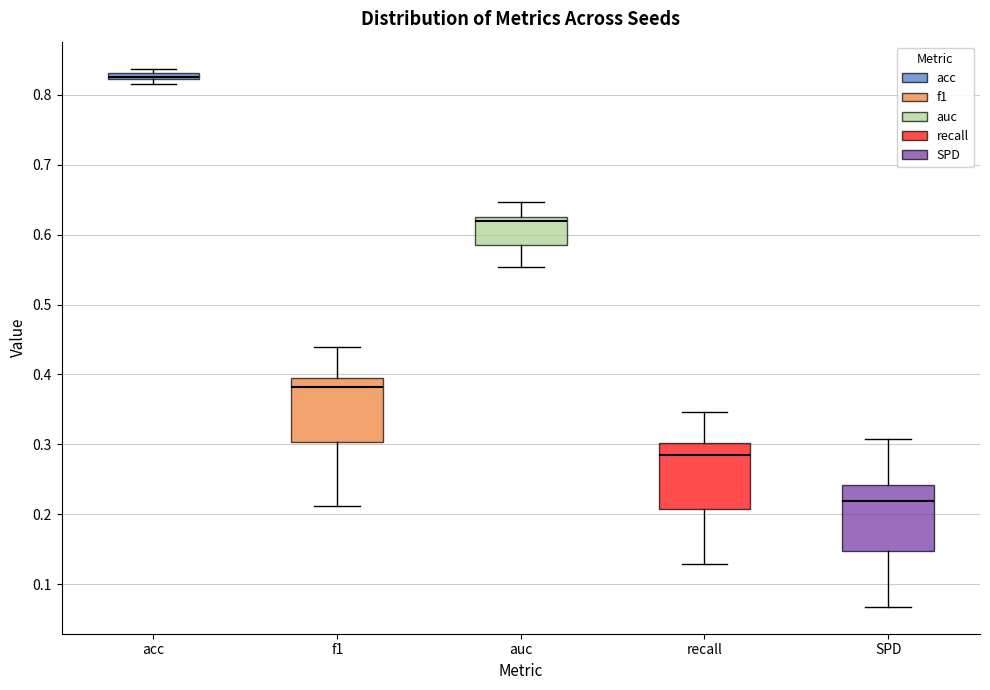

Which box's median line is the lowest?

SPD